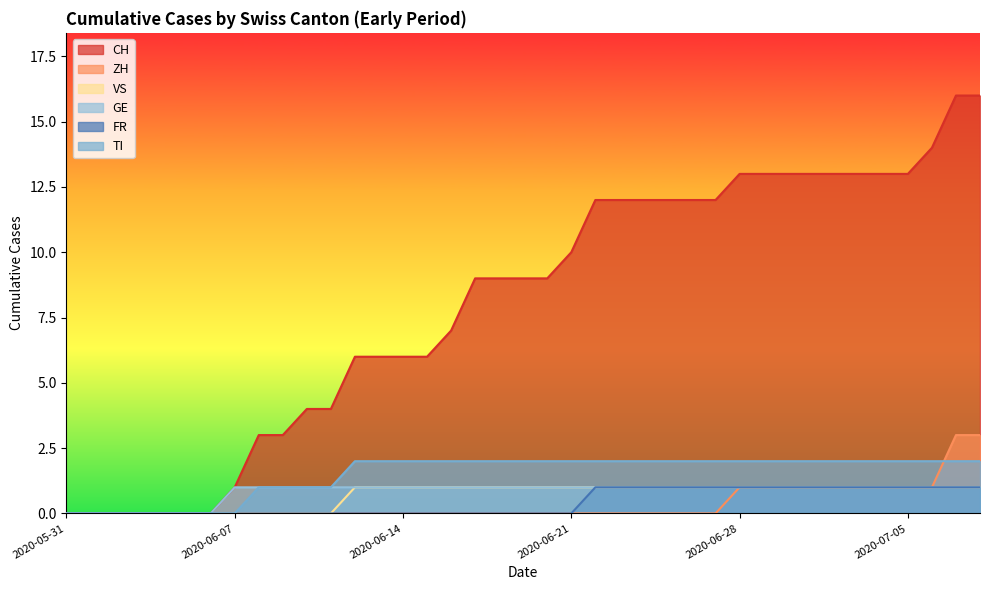

How many distinct data groups are displayed?

6